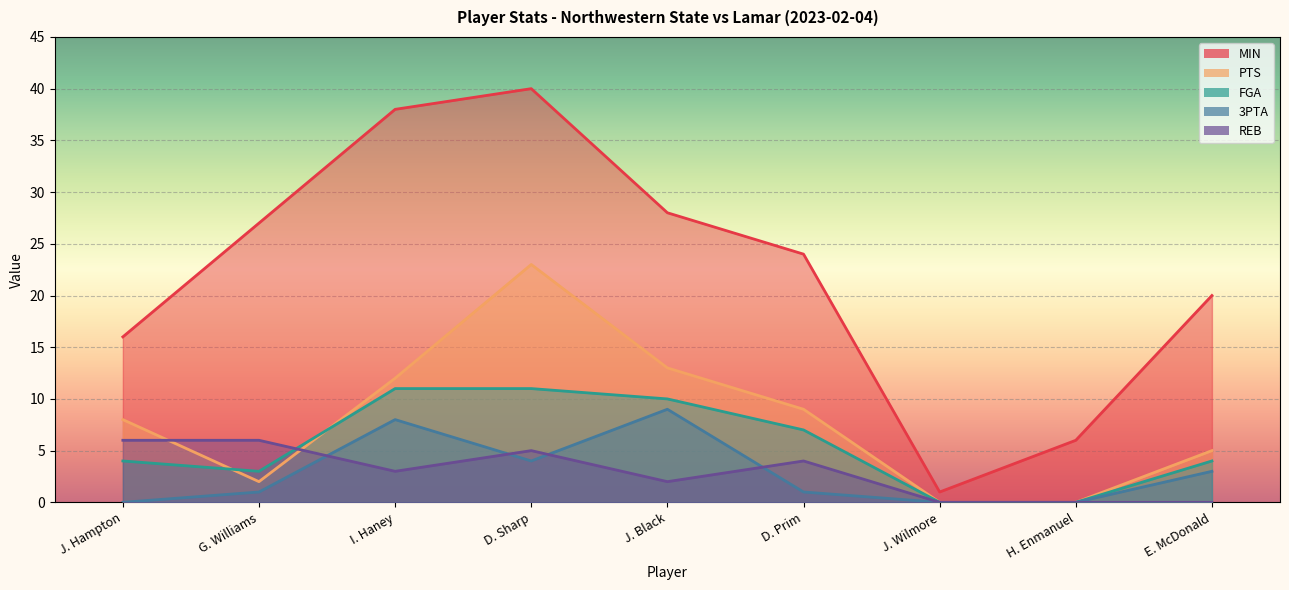

Where does the FGA series first go above 4?

I. Haney